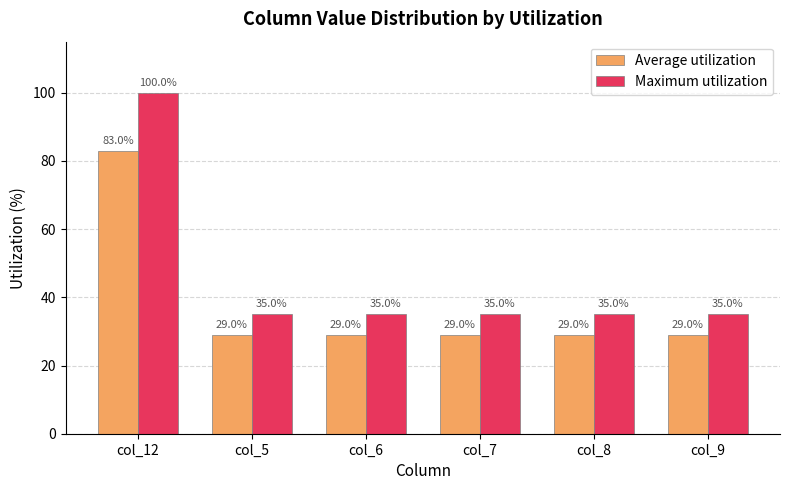

The Average utilization series shows 44.5 at col_8. True or false?

False